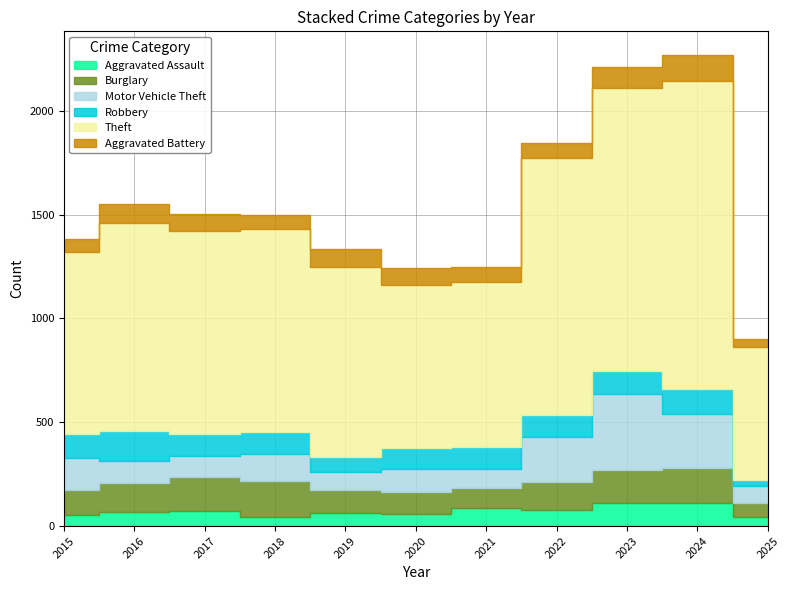

True or false: Aggravated Battery has more than 1 interior local peaks.

True